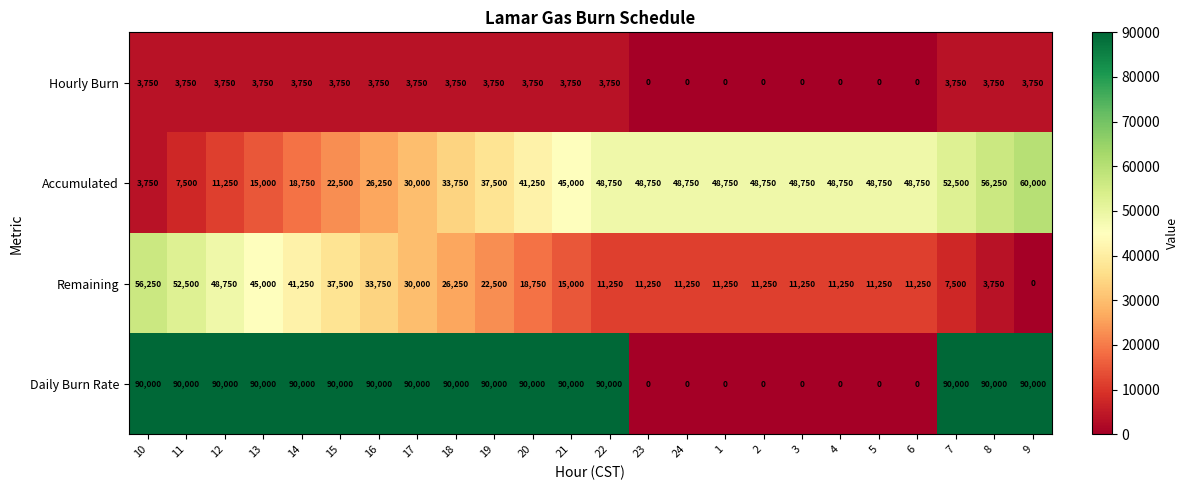

What is the difference between the highest and lowest values at 17?

86250